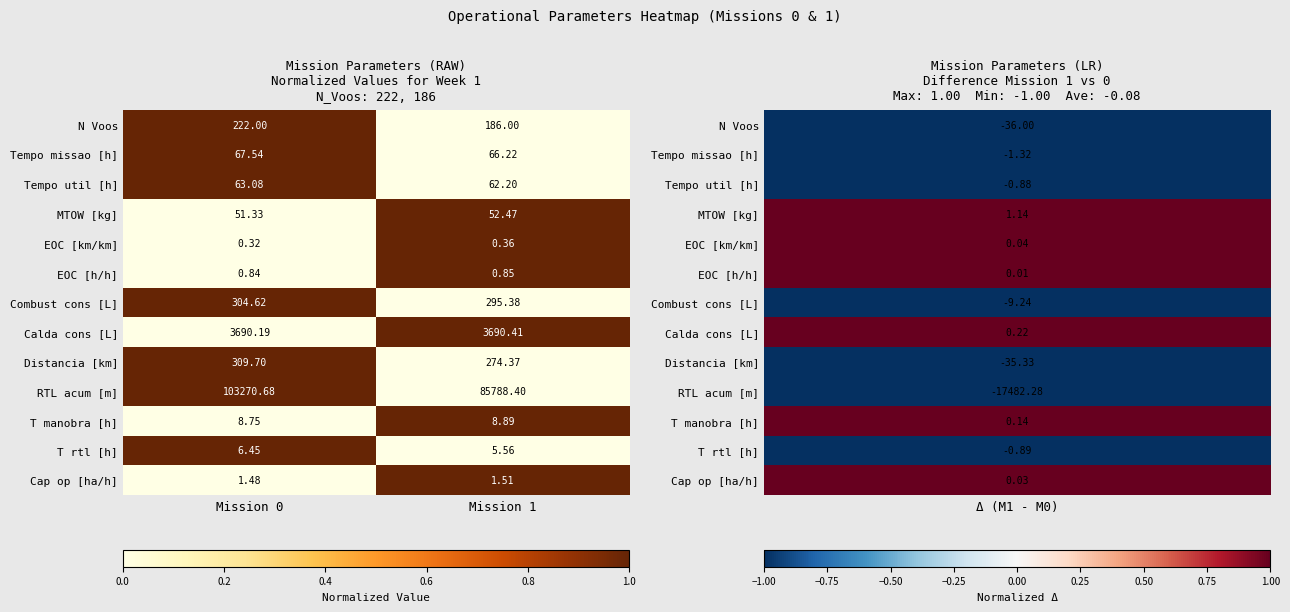

Which series has the largest total across all categories?

RTL acum [m]